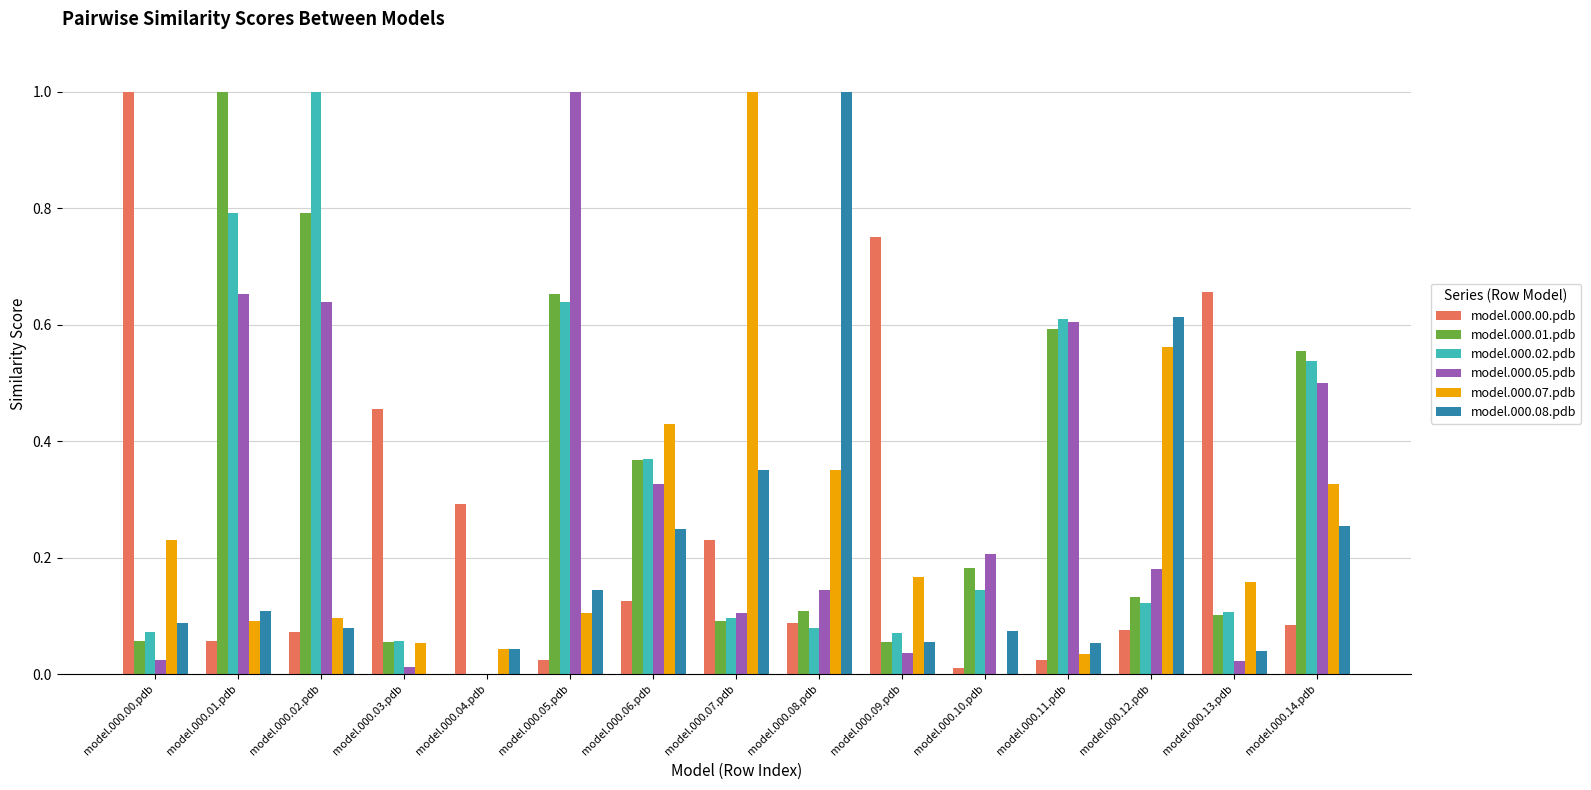

The value of model.000.00.pdb at model.000.02.pdb is 0.0. True or false?

False